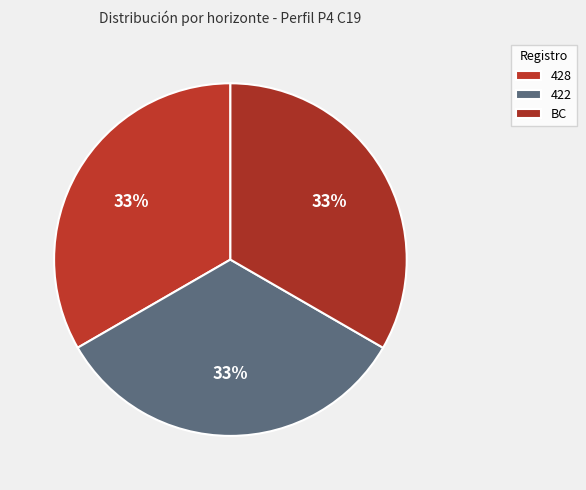

How many slices are in this pie chart?

3